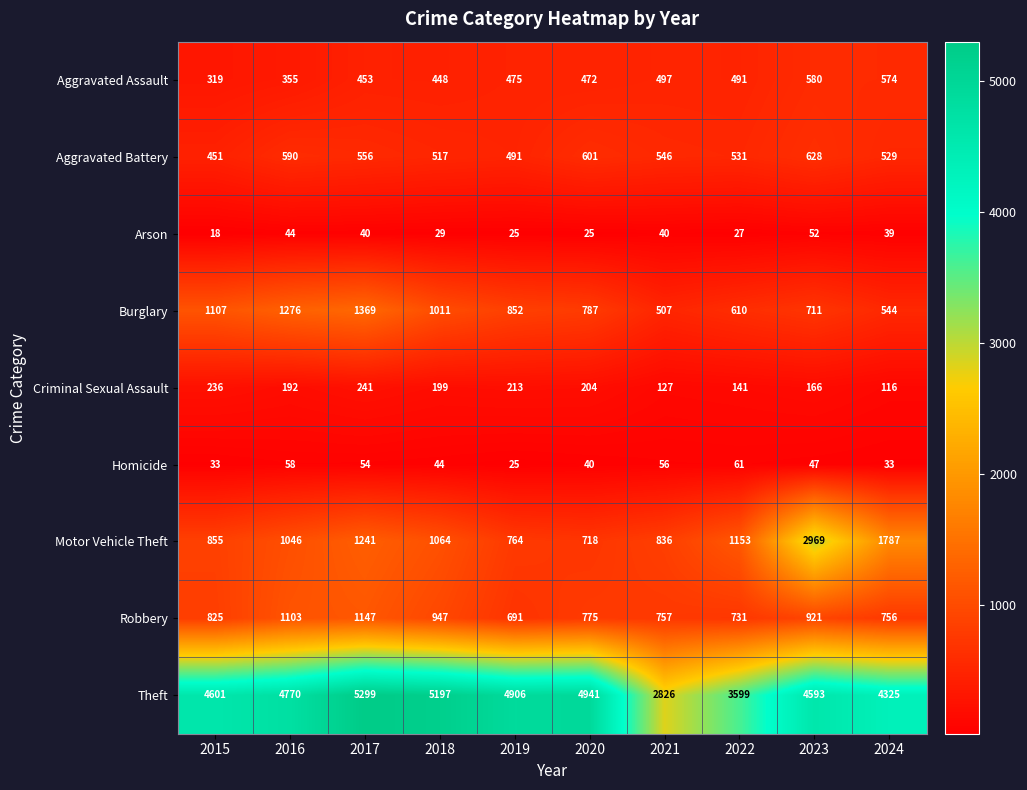

Where does the Aggravated Battery series first go above 546?

2016